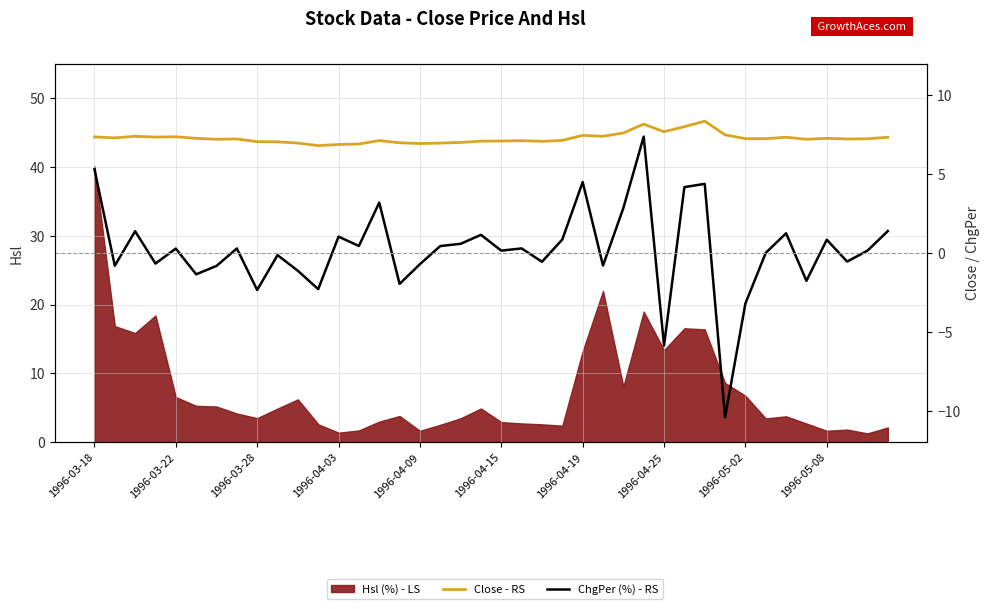

What is the difference between the highest and lowest values at 1996-05-08?

6.4